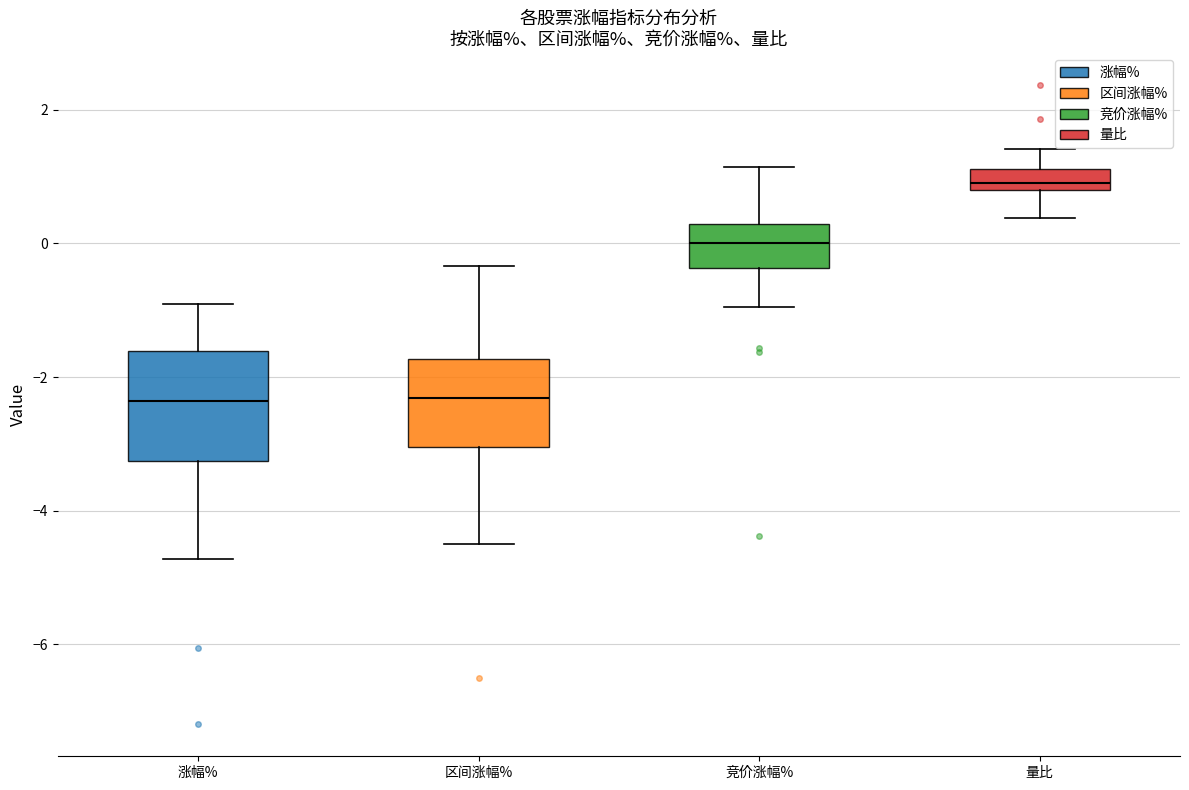

Which box's median line is the highest?

量比